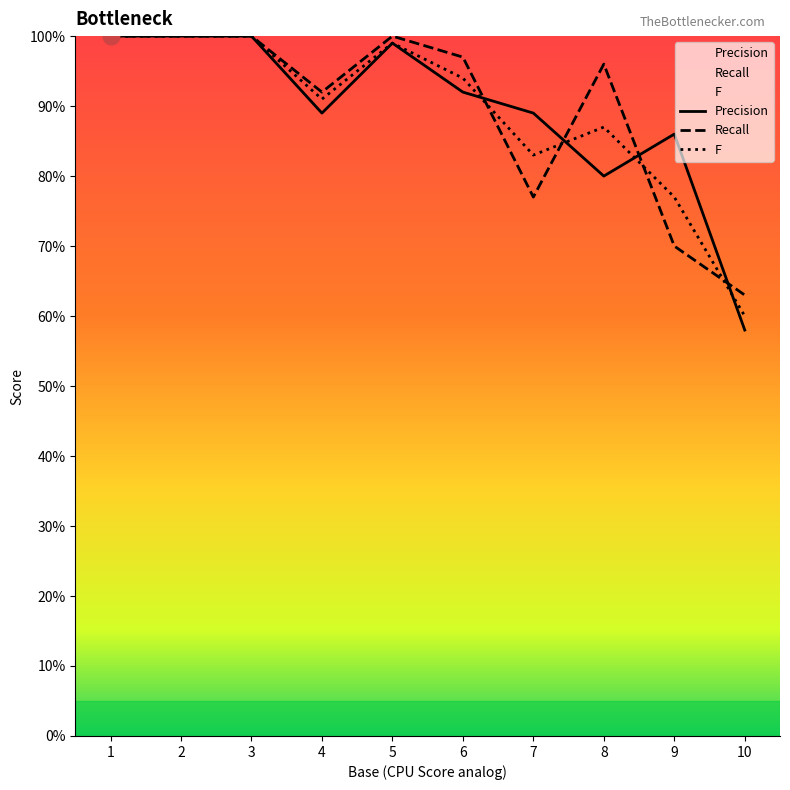

Where is the first local minimum for Precision?

4